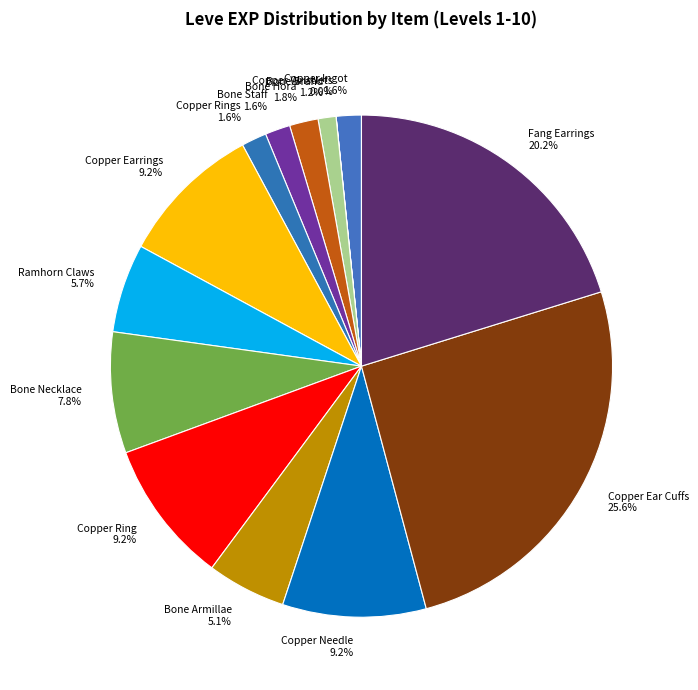

Which category has the biggest portion of the pie?

Copper Ear Cuffs 25.6%